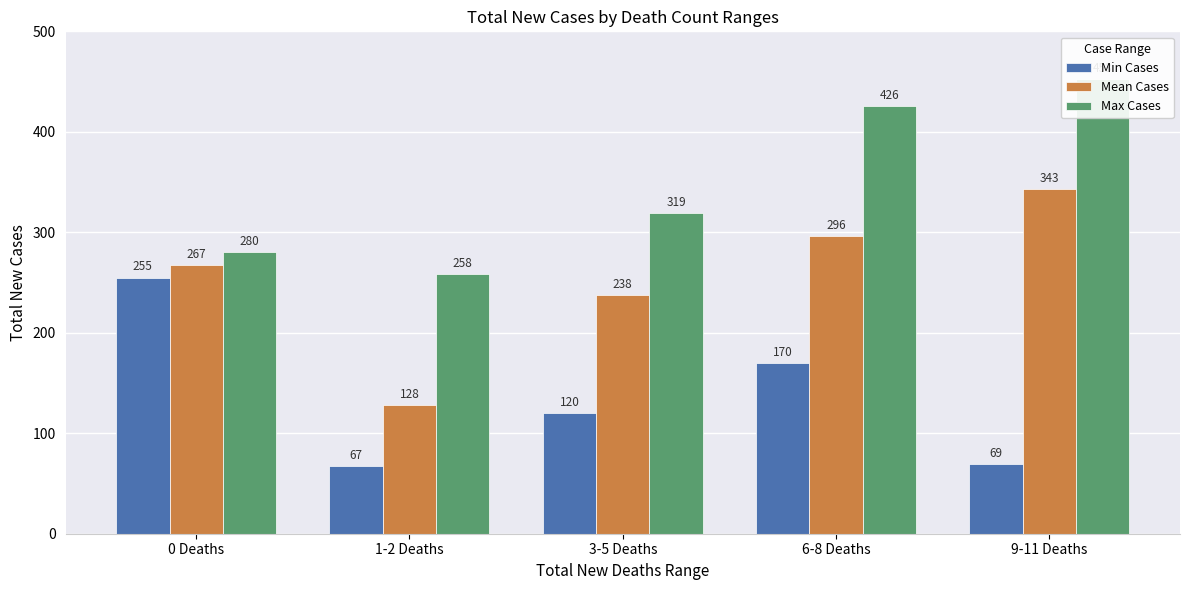

At which category does the chart reach its peak across all series?

9-11 Deaths